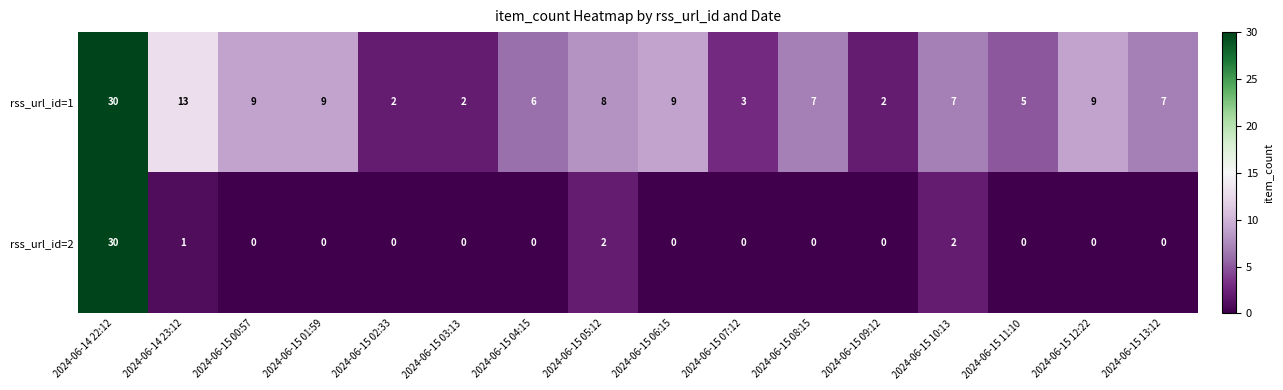

What is the difference between the maximum and minimum values in the rss_url_id=2 series?

30